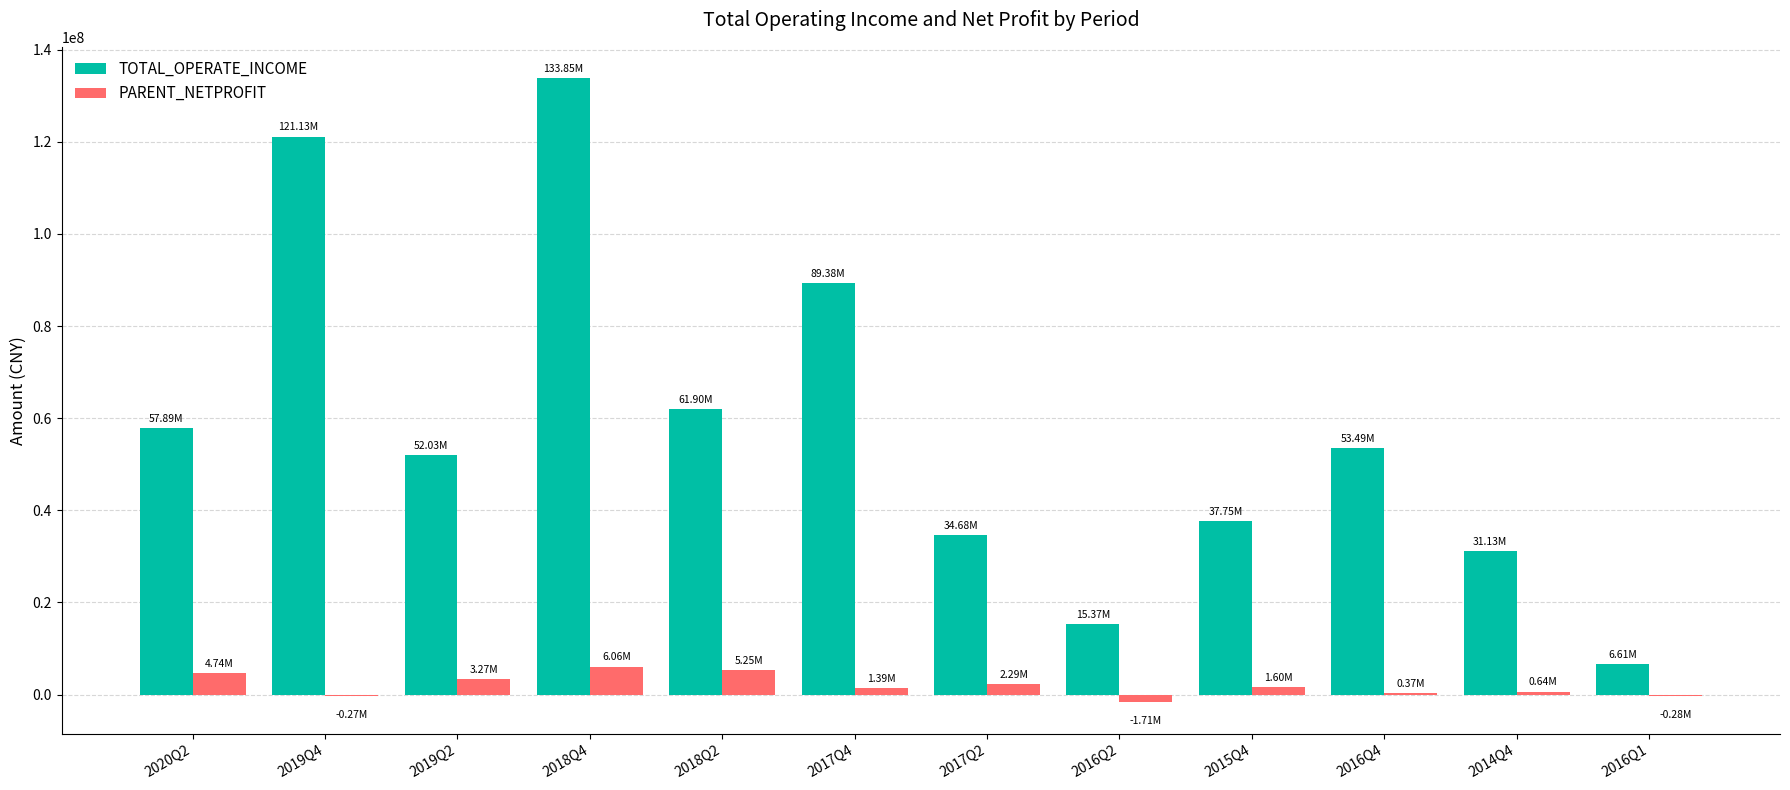

Which series has the largest total across all categories?

TOTAL_OPERATE_INCOME